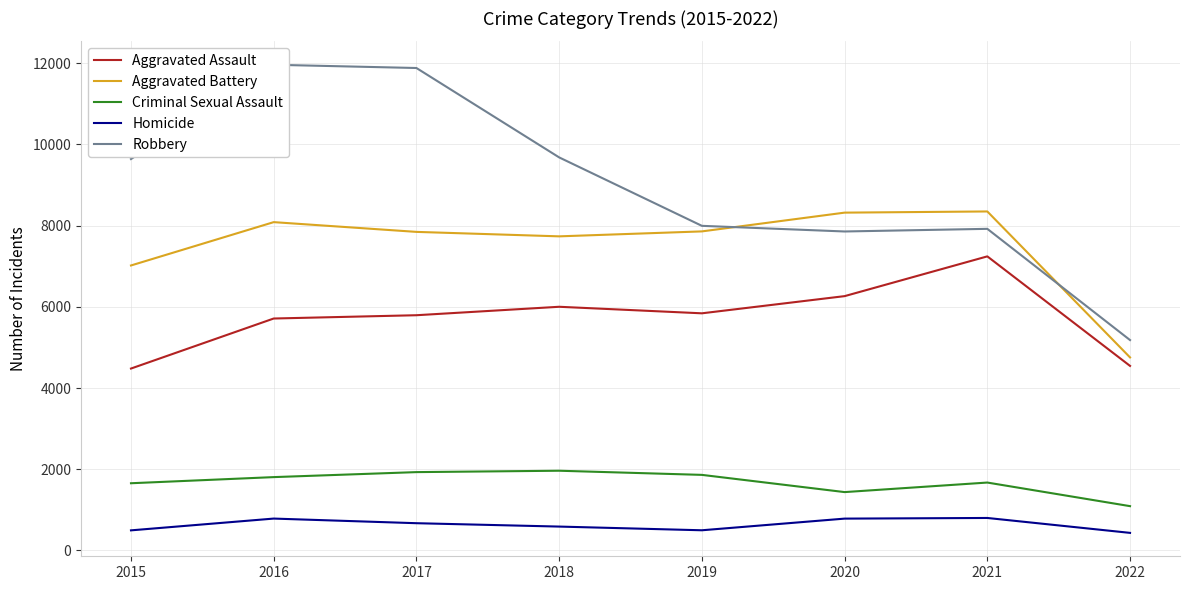

Reading left to right, what are all the values shown in this chart?

Aggravated Assault: 4480	5712	5793	6001	5840	6263	7242	4545
Aggravated Battery: 7018	8085	7845	7735	7857	8319	8348	4754
Criminal Sexual Assault: 1656	1807	1930	1964	1862	1438	1673	1092
Homicide: 496	786	672	589	498	785	801	434
Robbery: 9638	11960	11880	9679	7994	7855	7920	5181